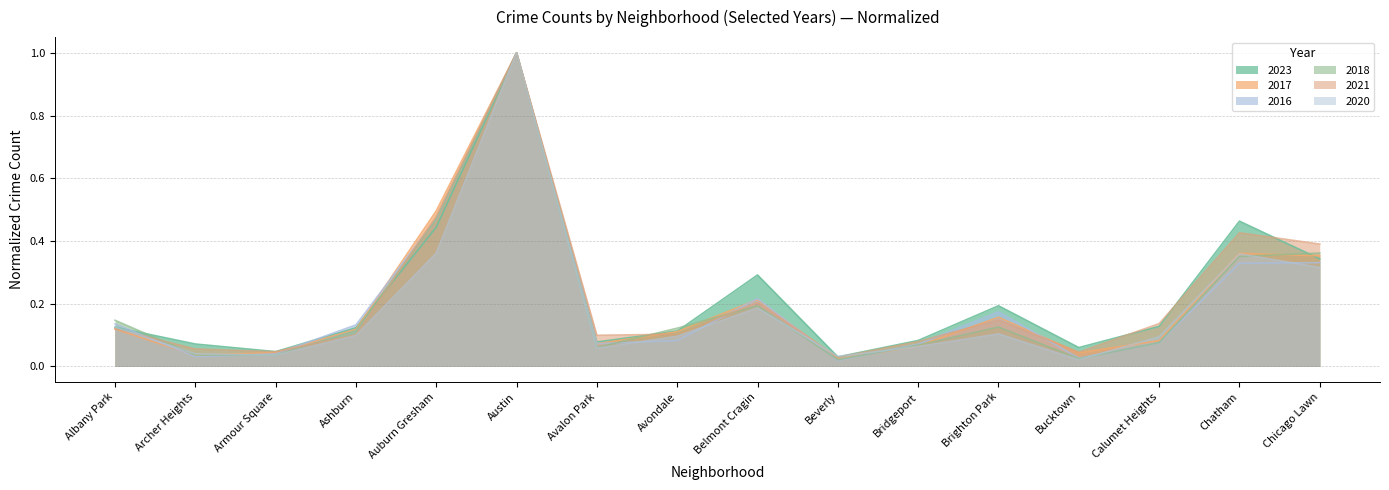

Which label corresponds to the largest value in the chart?

Austin